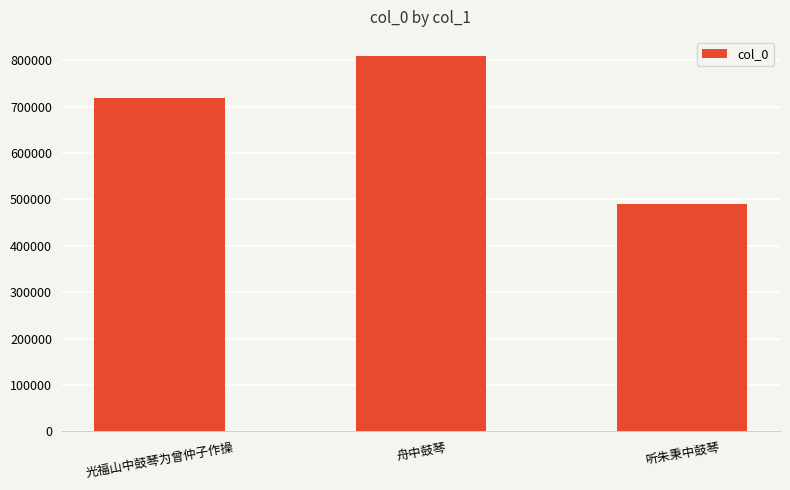

Reading left to right, what are all the values shown in this chart?

光福山中鼓琴为曾仲子作操=719708	舟中鼓琴=809858	听朱秉中鼓琴=489436